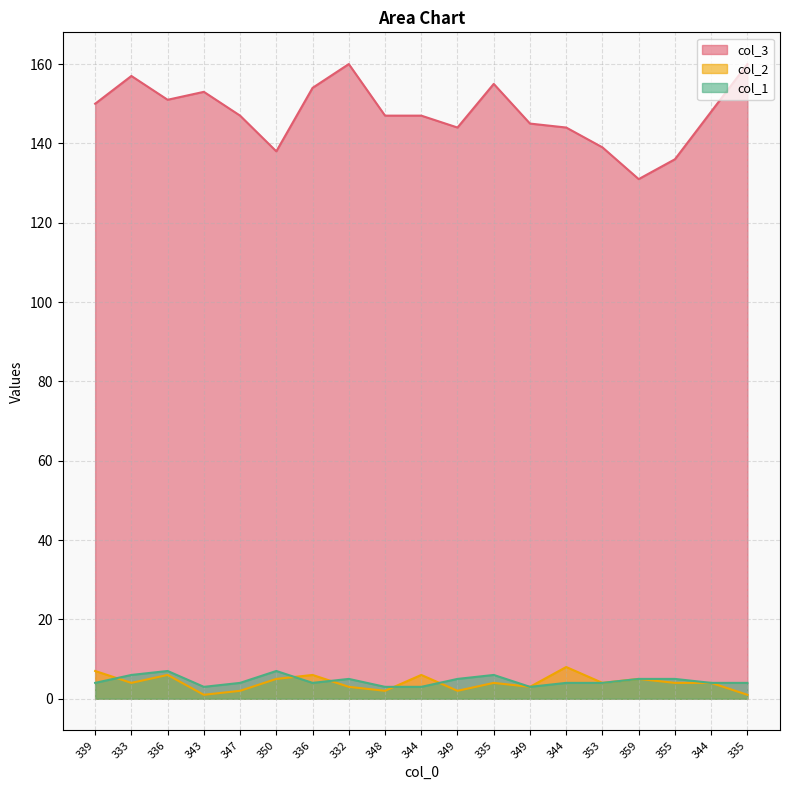

How many interior local valleys does the col_2 series have?

6